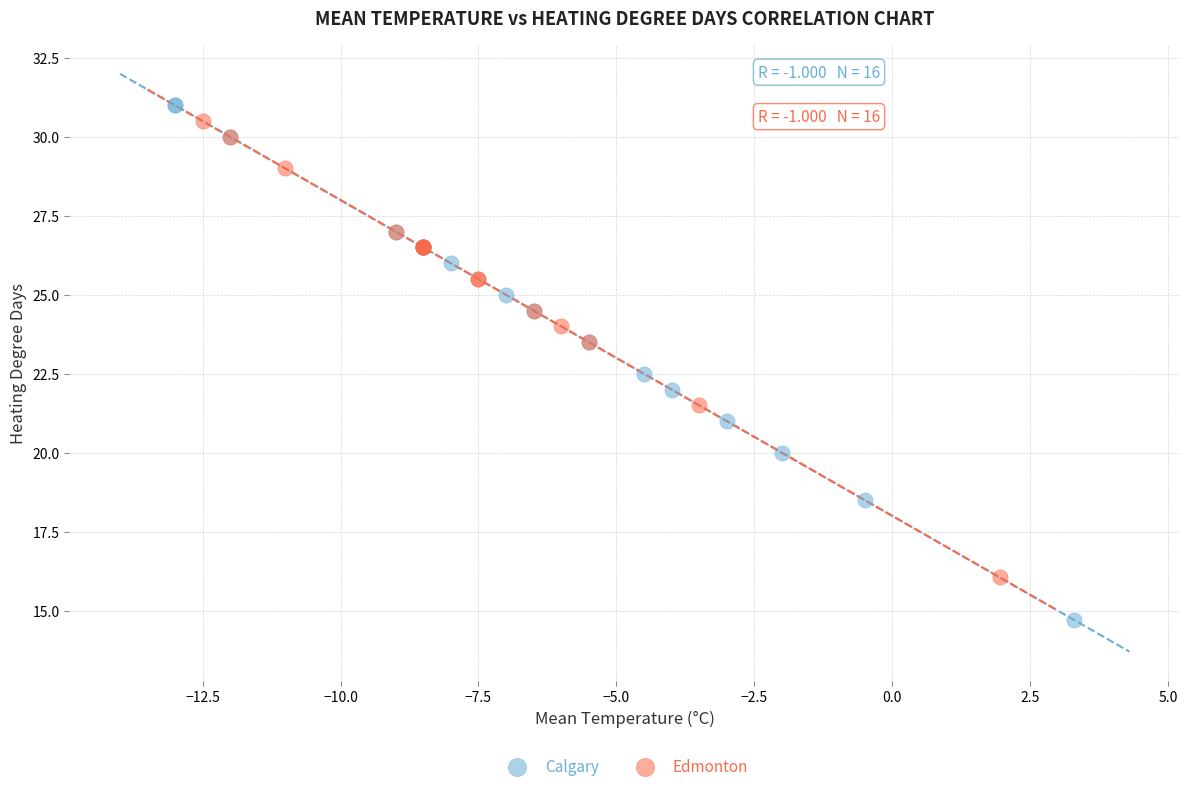

Which series has the largest Y range (max minus min)?

Calgary